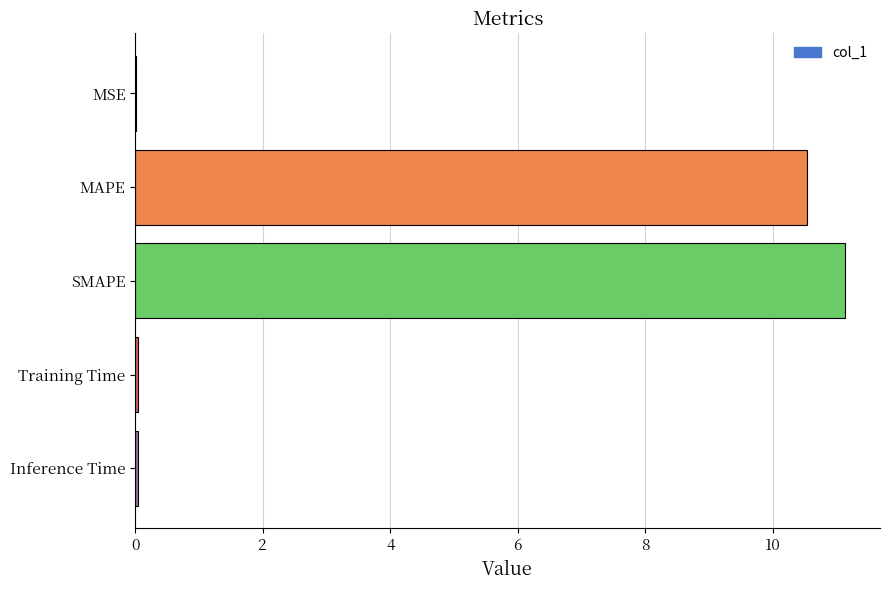

The chart shows a value of 0.0 at Training Time. True or false?

True